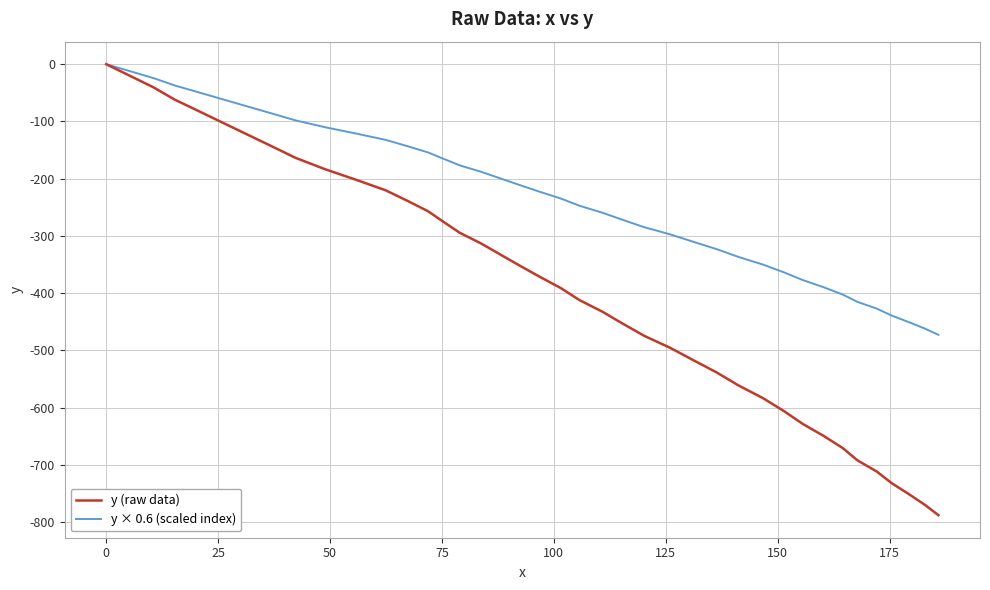

Which series has the largest total across all categories?

y × 0.6 (scaled index)